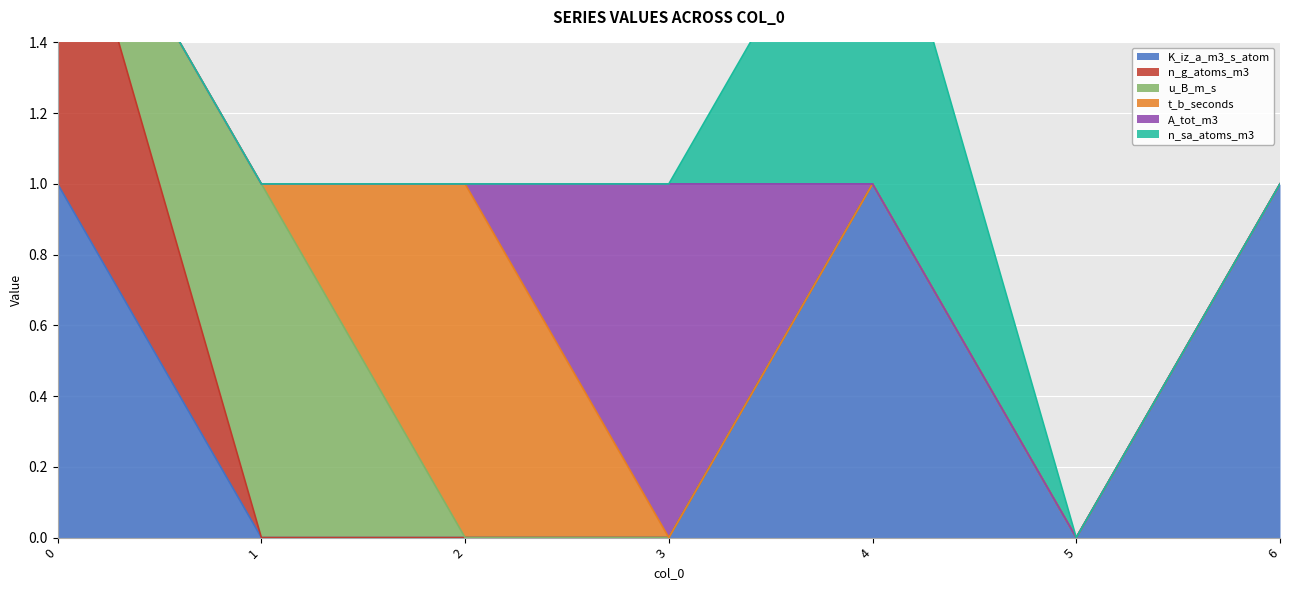

List the series in order of their peak value, lowest first.

K_iz_a_m3_s_atom, n_g_atoms_m3, u_B_m_s, t_b_seconds, A_tot_m3, n_sa_atoms_m3